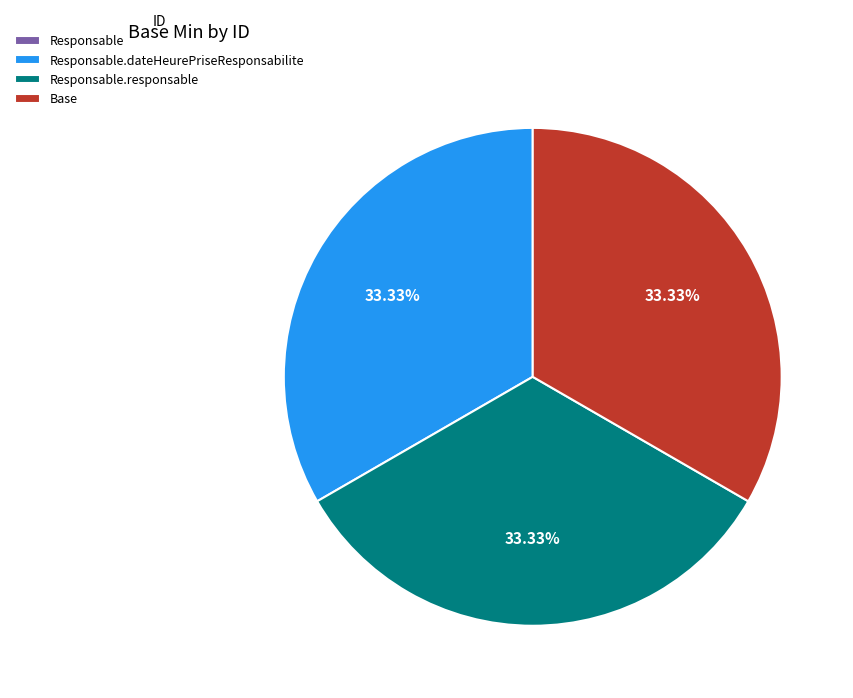

Does any single category account for the majority?

No